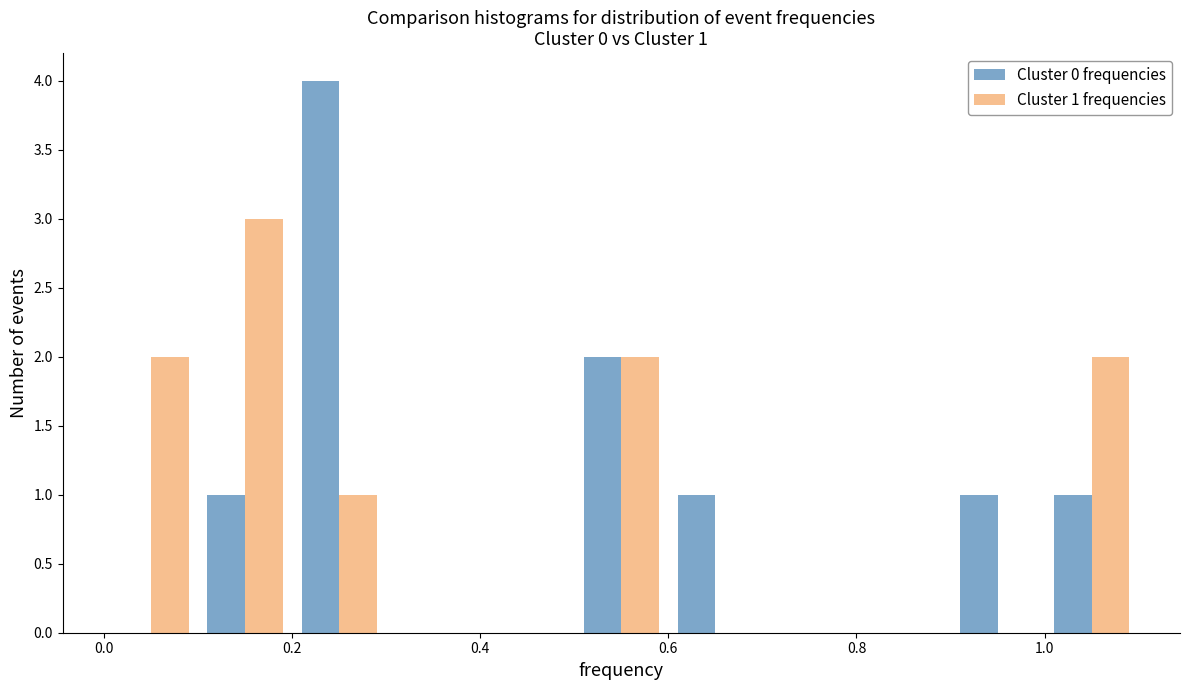

In the Cluster 1 frequencies series, which range on the x-axis has the tallest bar?

0.1 to 0.2